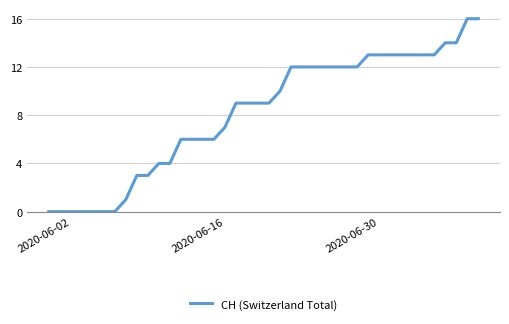

What is the difference between the maximum and second lowest values?

16